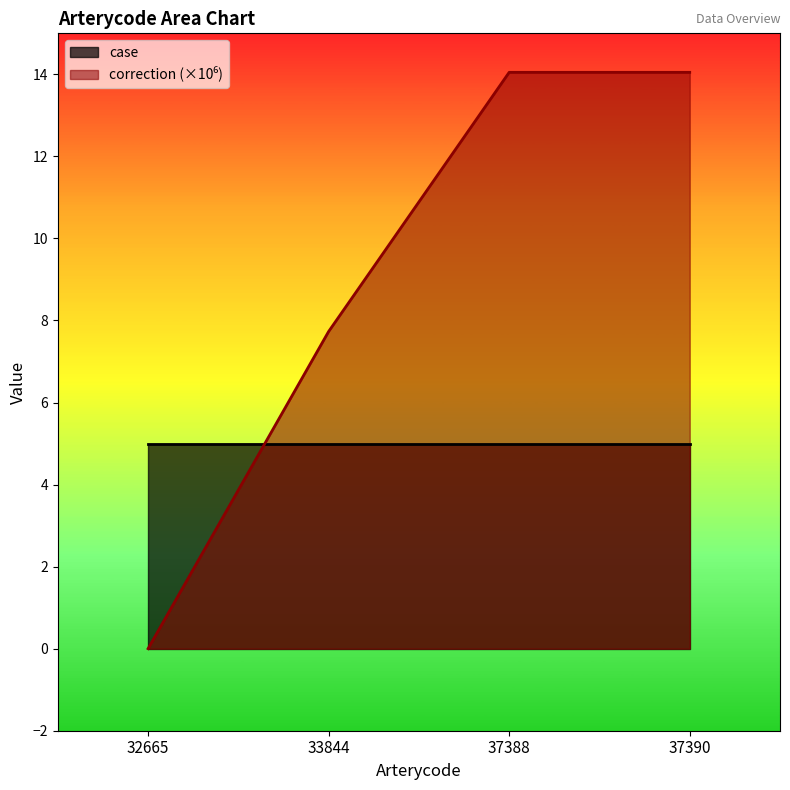

What is the sum of all case values?

20.0